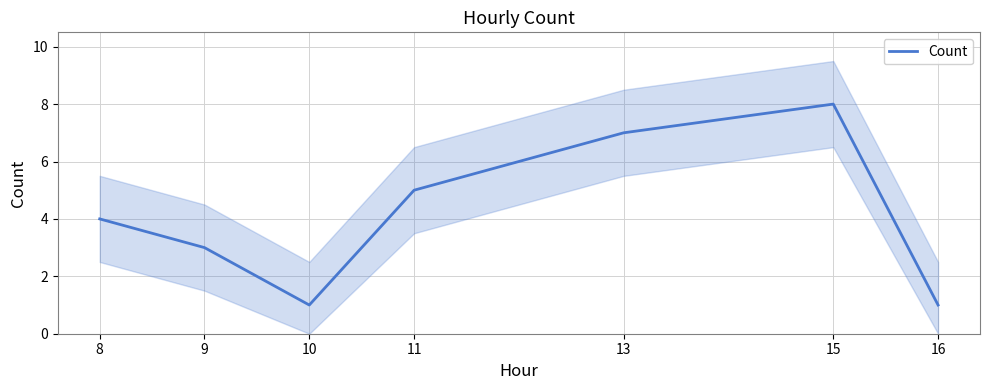

Reading left to right, transcribe all the data shown in this chart.

8=4	9=3	10=1	11=5	13=7	15=8	16=1